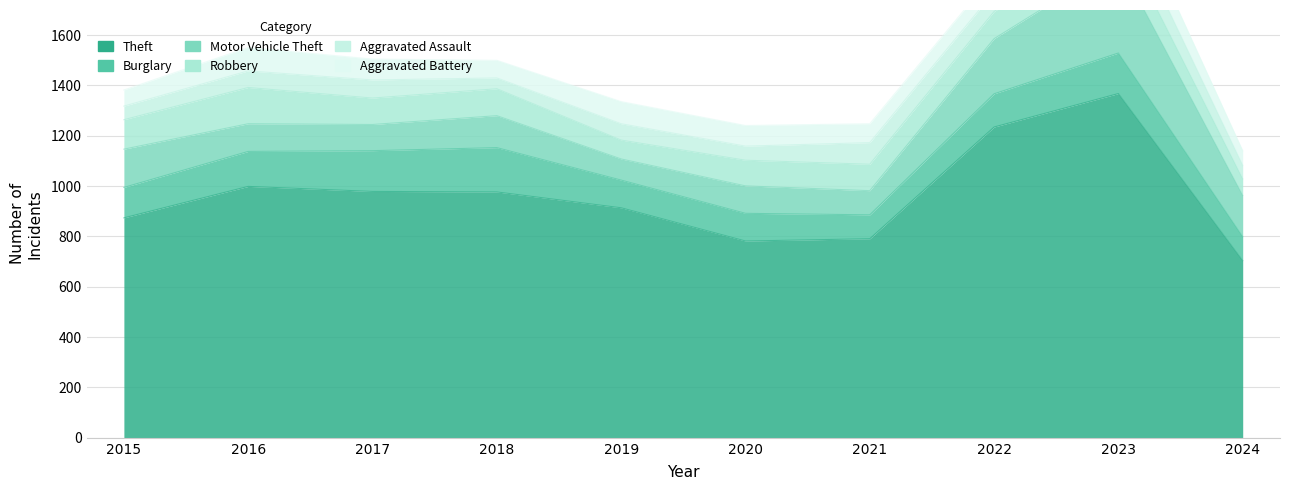

Which category has the highest value in the Robbery series?

2016